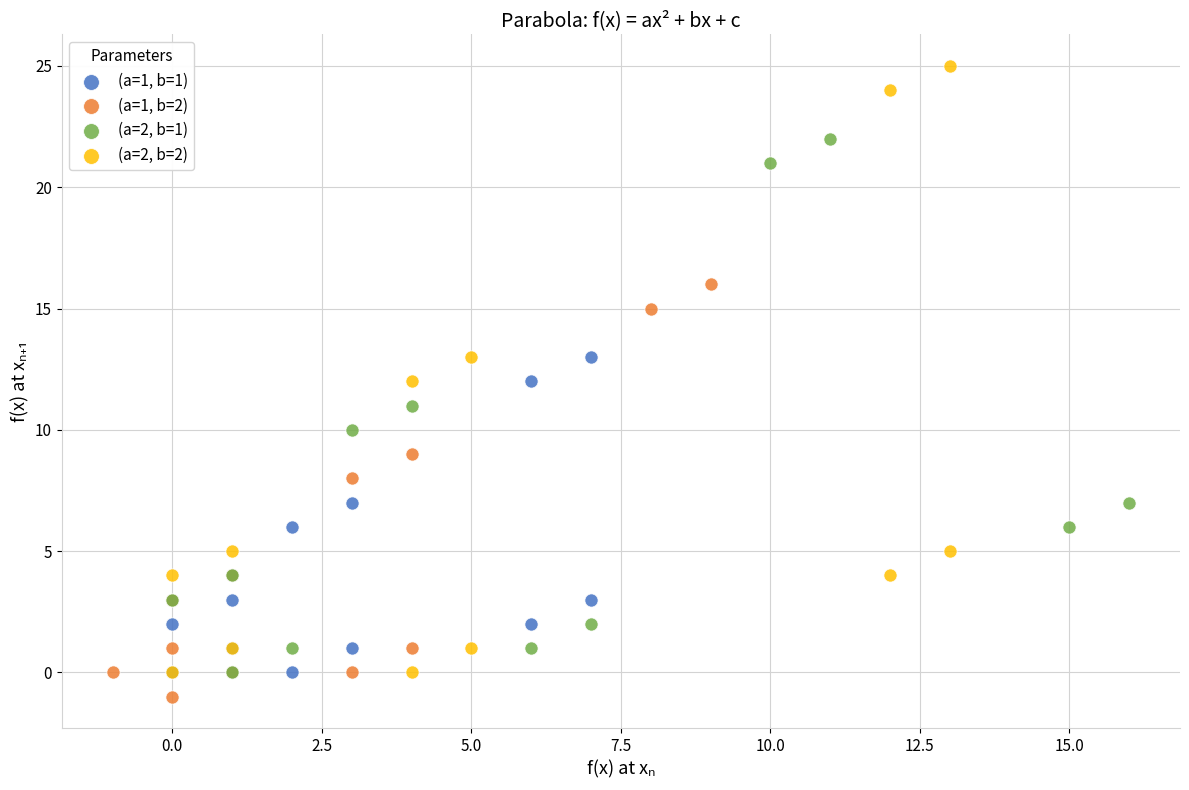

Which series has the largest Y range (max minus min)?

(a=2, b=2)